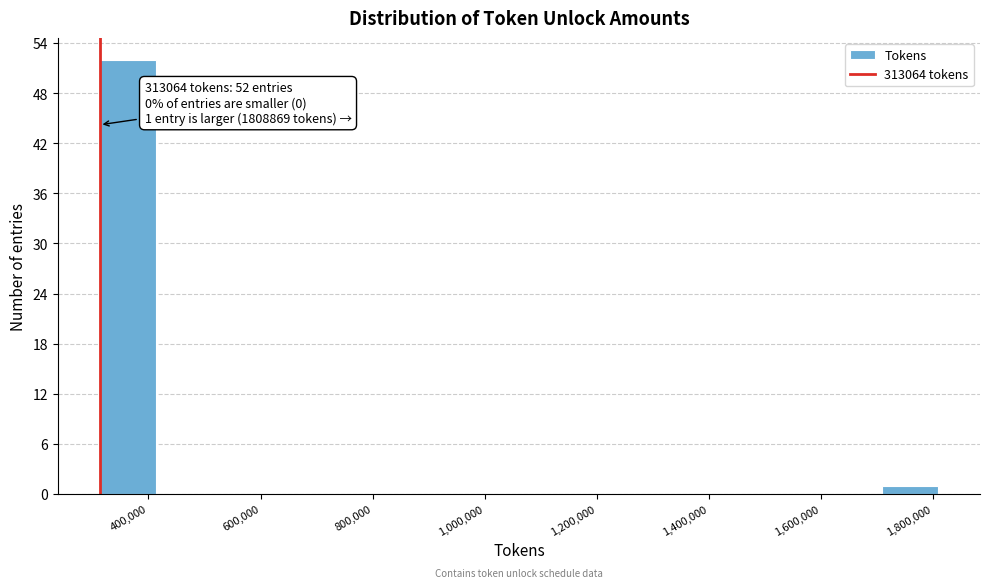

Which range on the x-axis has the tallest bar?

320000 to 420000